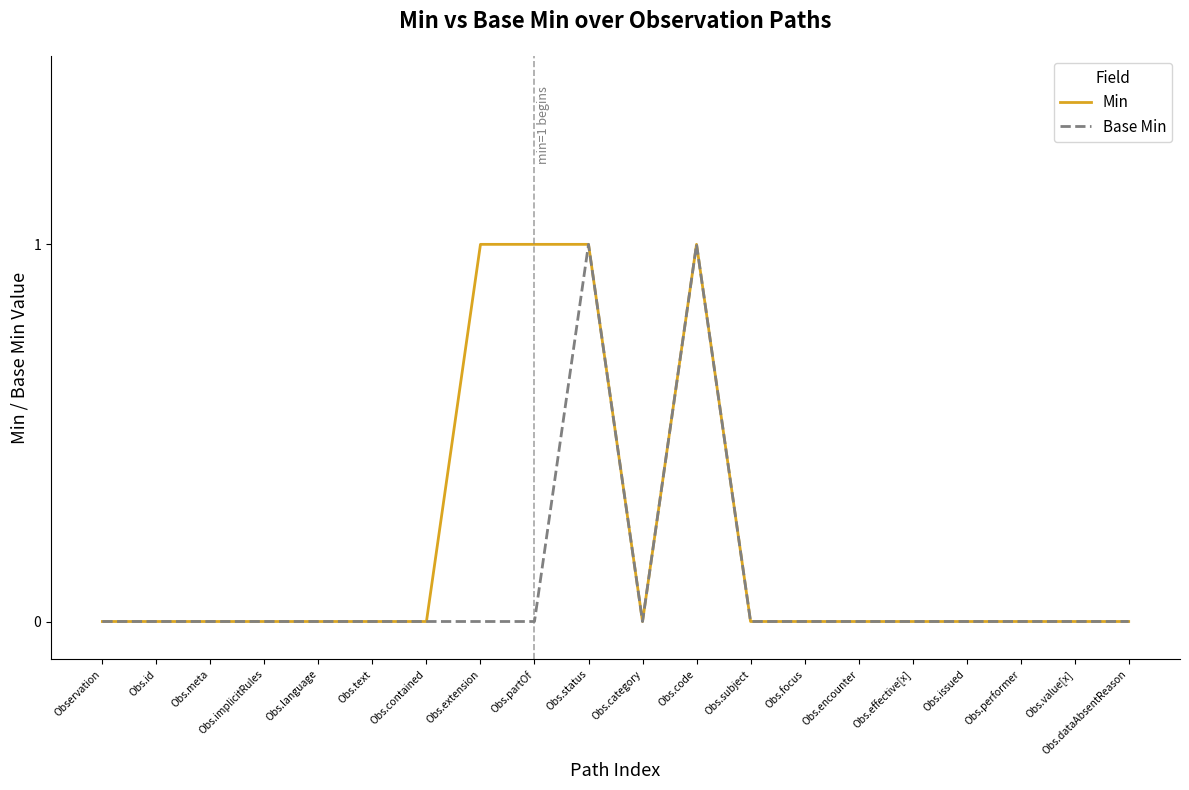

List the series in order of their overall mean, lowest first.

Base Min, Min